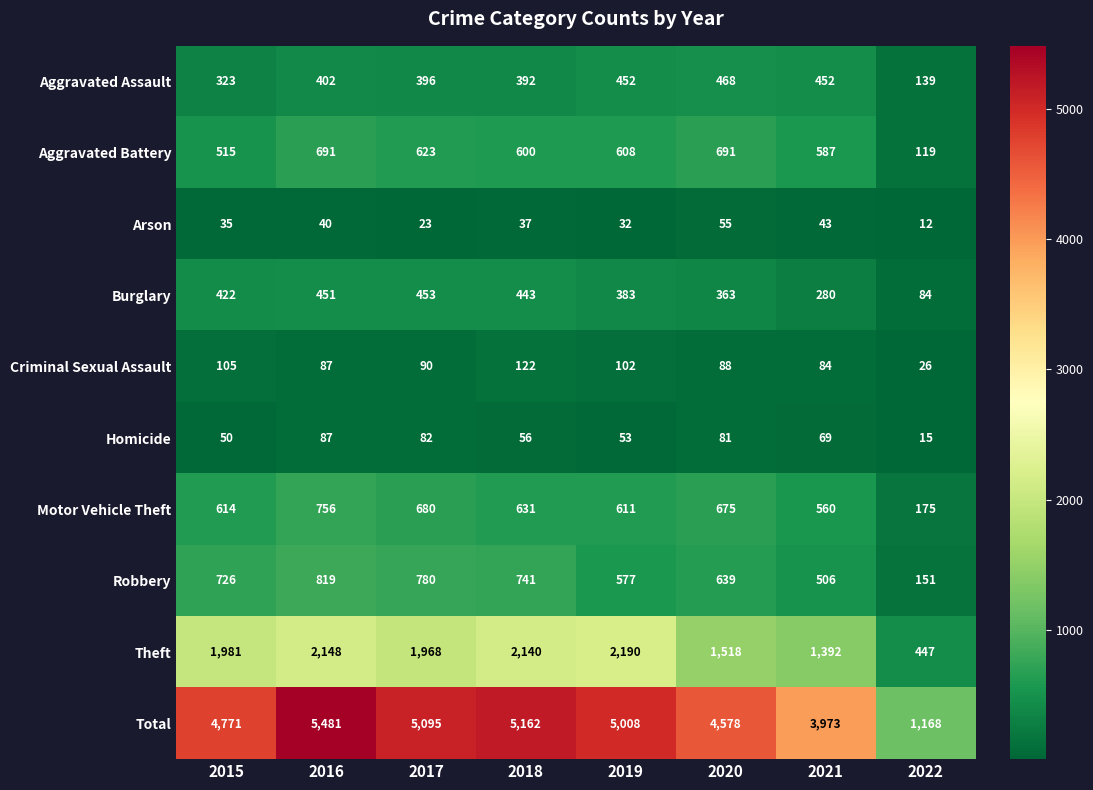

What is the difference between the maximum and minimum values in the Total series?

4313